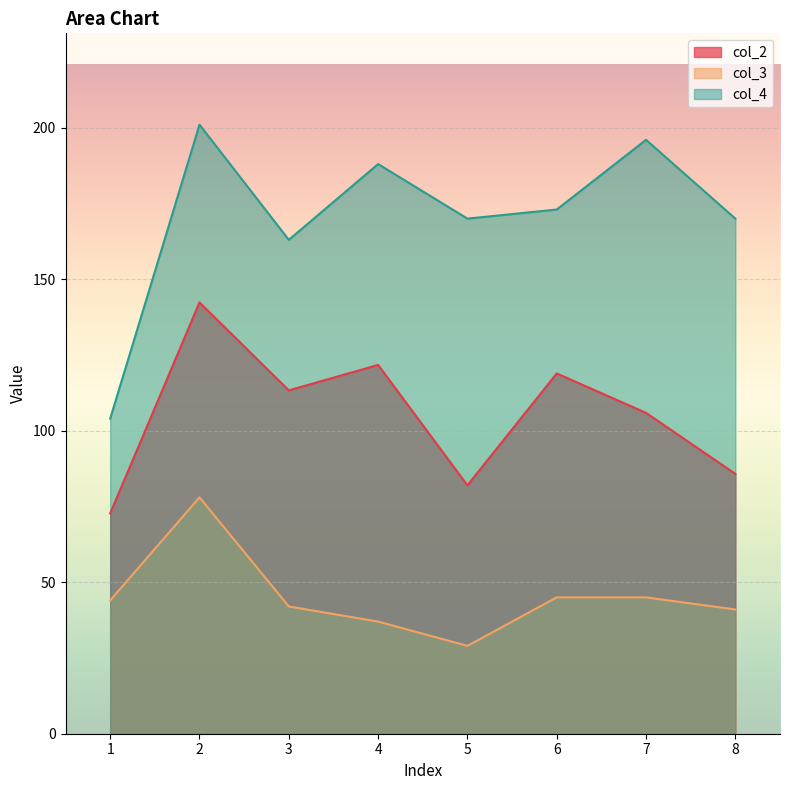

How many data points in col_4 are less than 173?

4